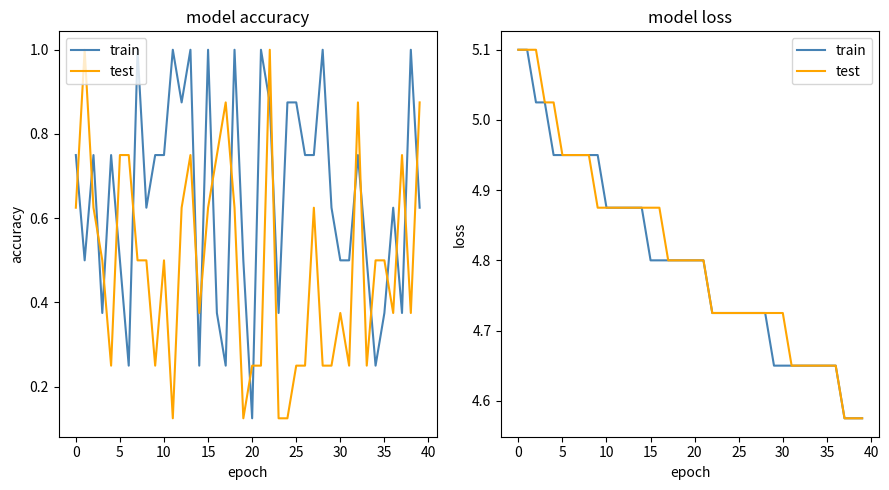

Does the chart have visible grid lines?

No